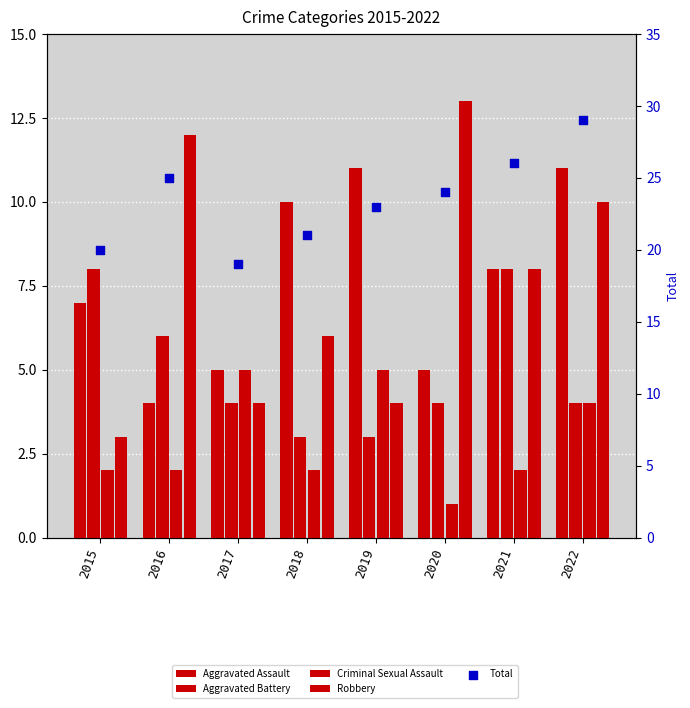

At which category is the sum across all series the highest?

2022